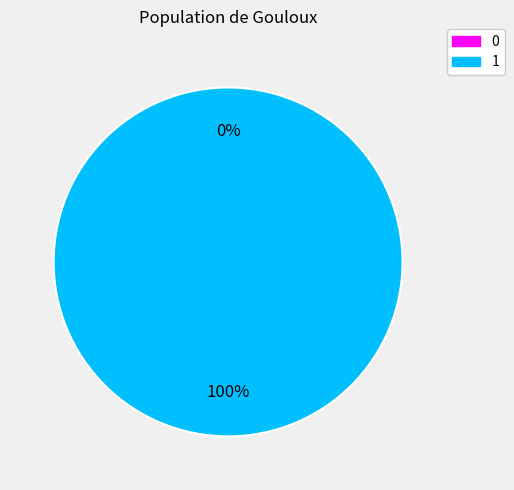

The 1 slice represents 99% of the pie. True or false?

False